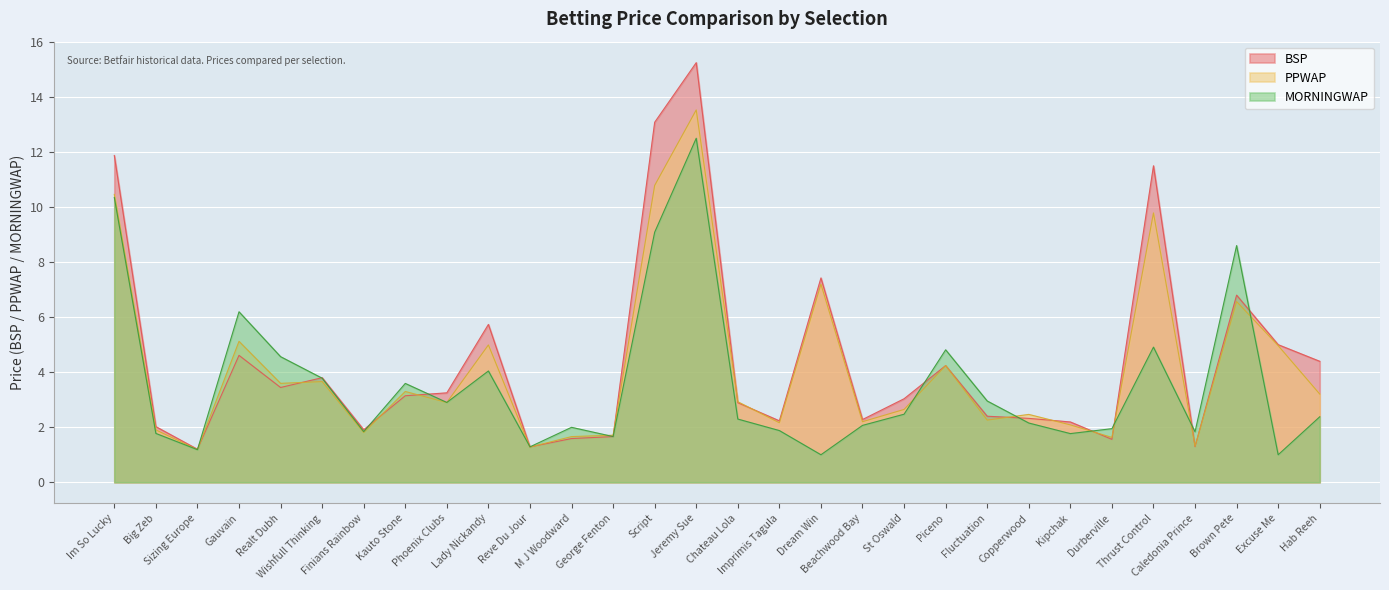

Reading right to left, list all the values displayed in this chart.

PPWAP: 3.2	5.0	6.6	1.3	9.8	1.6	2.1	2.5	2.3	4.2	2.6	2.2	7.2	2.2	2.9	13.5	10.8	1.7	1.7	1.3	5.0	2.9	3.3	1.8	3.7	3.6	5.1	1.2	1.9	10.5
BSP: 4.4	5.0	6.8	1.3	11.5	1.6	2.2	2.3	2.4	4.2	3.0	2.3	7.4	2.2	2.9	15.2	13.1	1.7	1.6	1.3	5.7	3.2	3.1	1.9	3.8	3.4	4.6	1.2	2.0	11.9
MORNINGWAP: 2.4	1.0	8.6	1.8	4.9	1.9	1.8	2.2	3.0	4.8	2.5	2.1	1.0	1.9	2.3	12.5	9.1	1.7	2.0	1.3	4.0	2.9	3.6	1.8	3.8	4.6	6.2	1.2	1.8	10.3